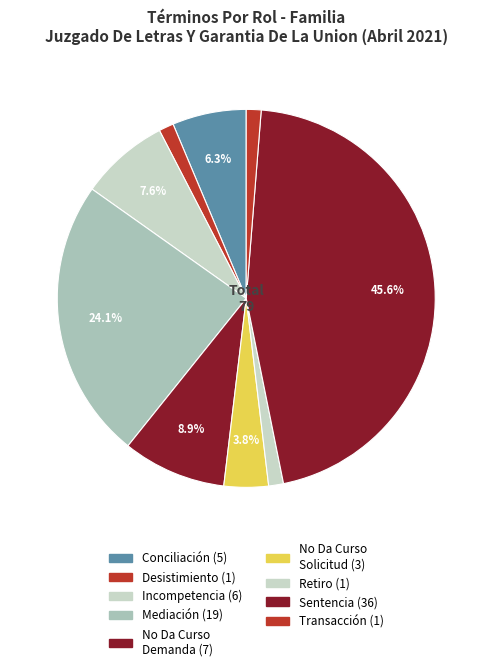

Count the number of slices in the pie.

9